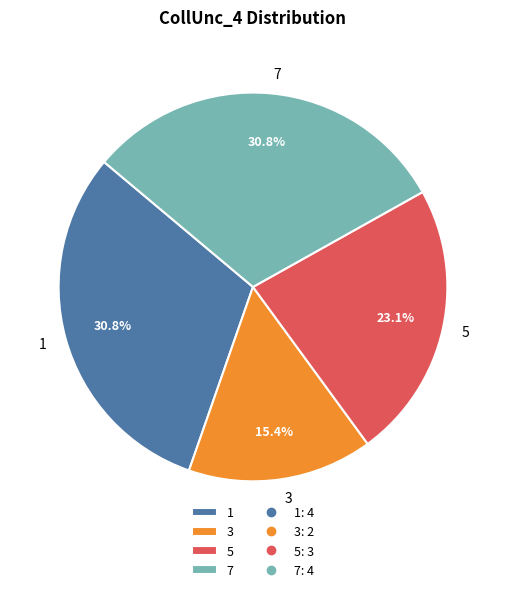

Which category has the smallest portion of the pie?

3